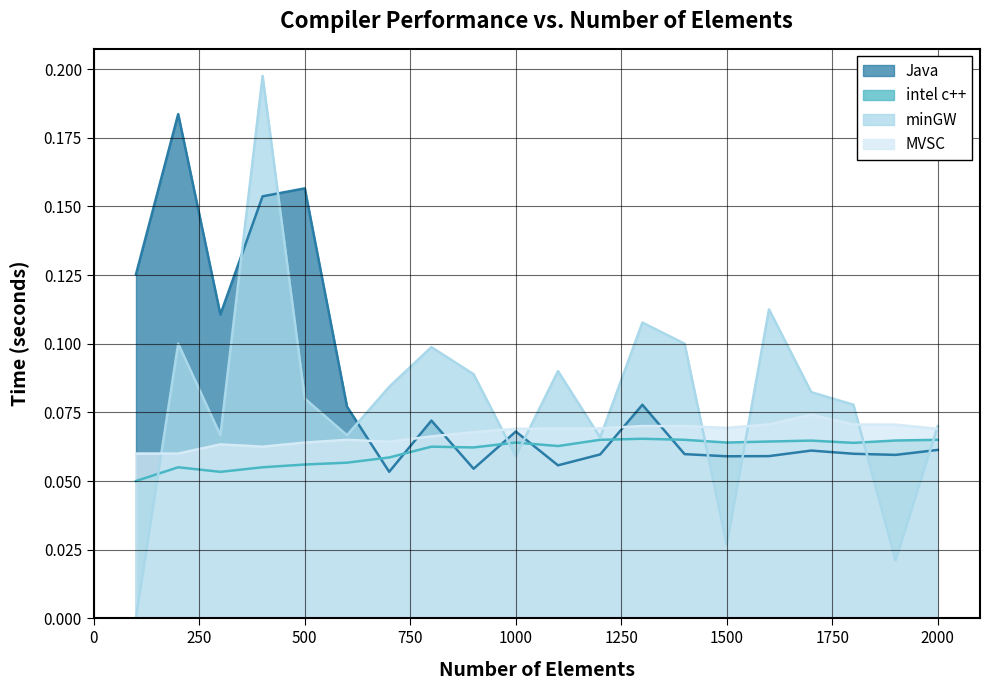

Rank the categories by MVSC value from highest to lowest.

1700, 1600, 1800, 1900, 1300, 1400, 1500, 1200, 1100, 1000, 2000, 900, 800, 600, 700, 500, 300, 400, 100, 200